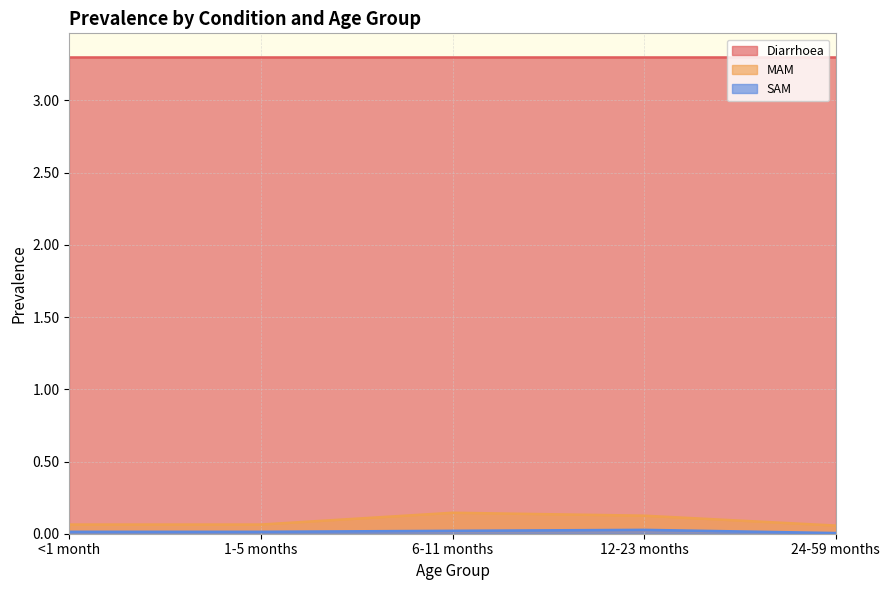

True or false: MAM and Diarrhoea intersect in this chart.

False